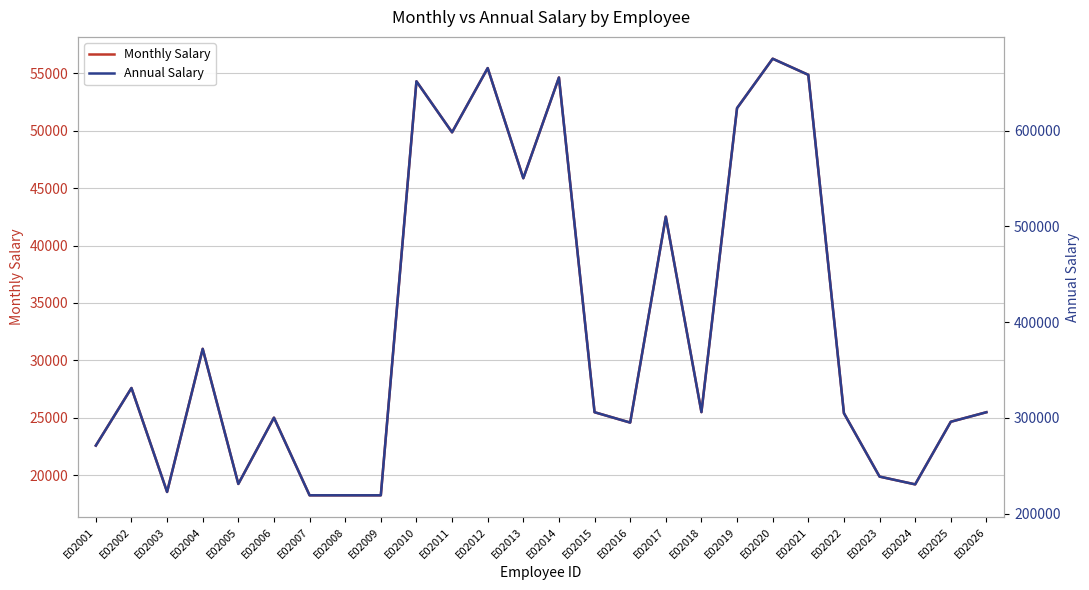

What is the value of the Monthly Salary point at the 21st from the left?

54862